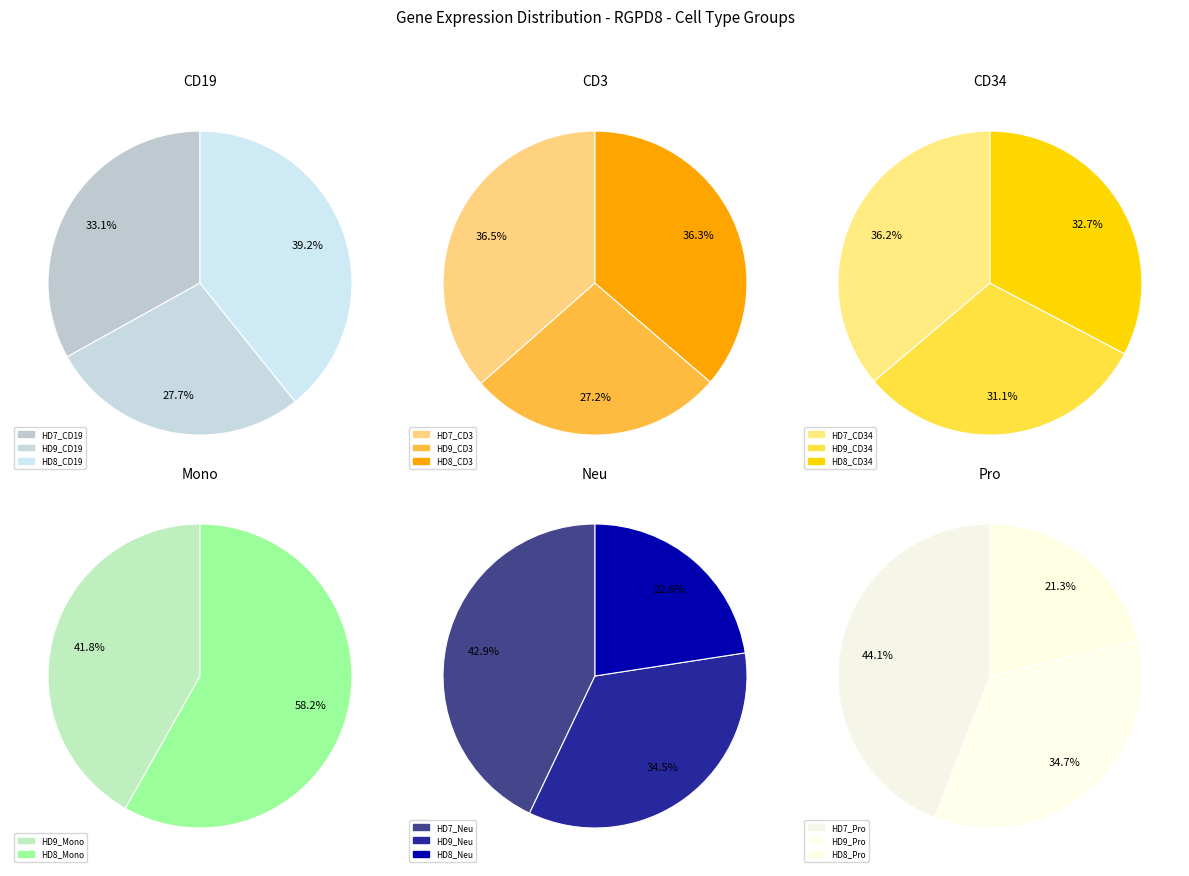

Count the number of slices in the pie.

17